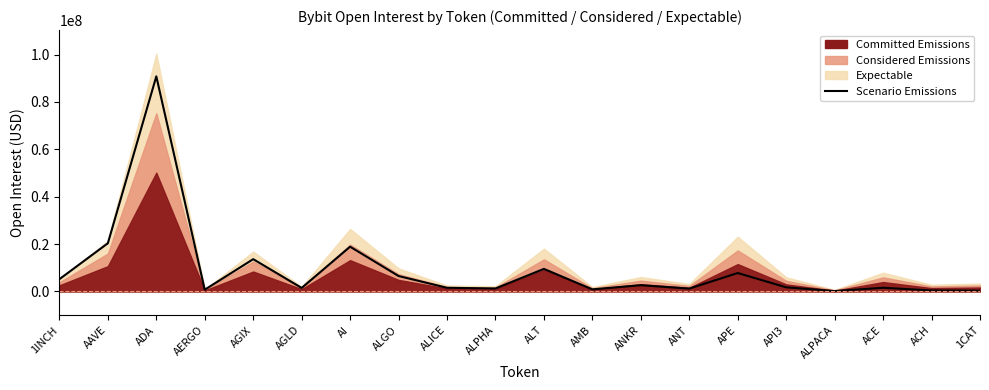

What is the average value?

9323024.4